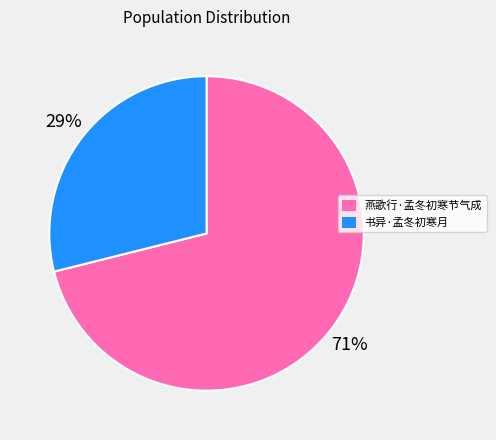

To the nearest percent, what percentage of the pie is 书异·孟冬初寒月?

29%